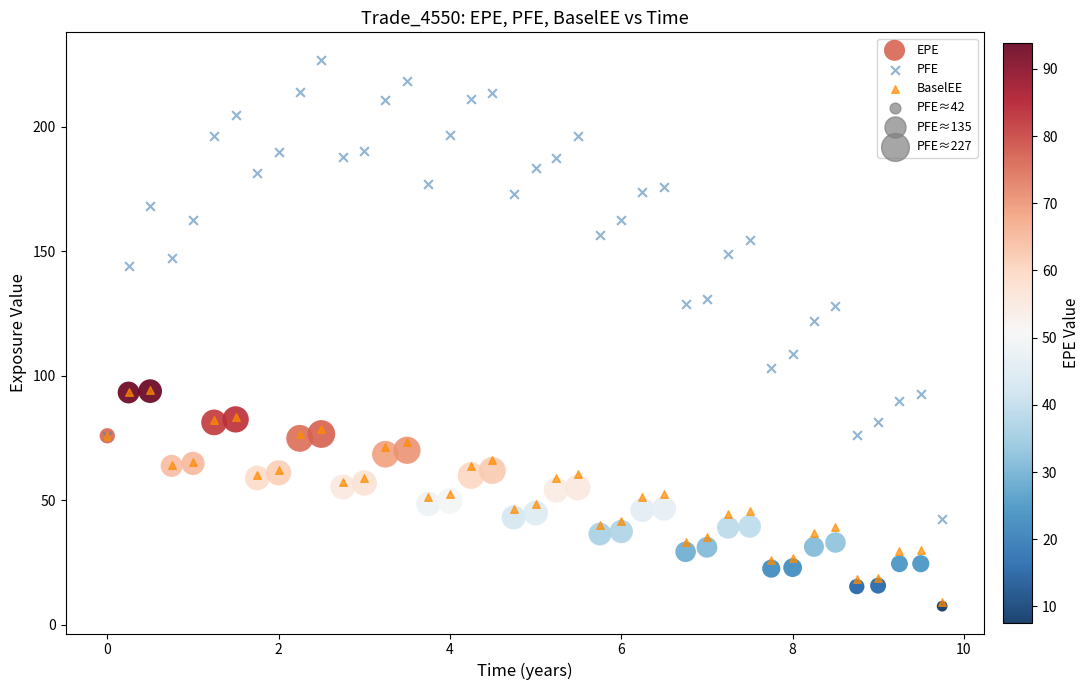

Across all series, what Y value is closest to 117?

122.1